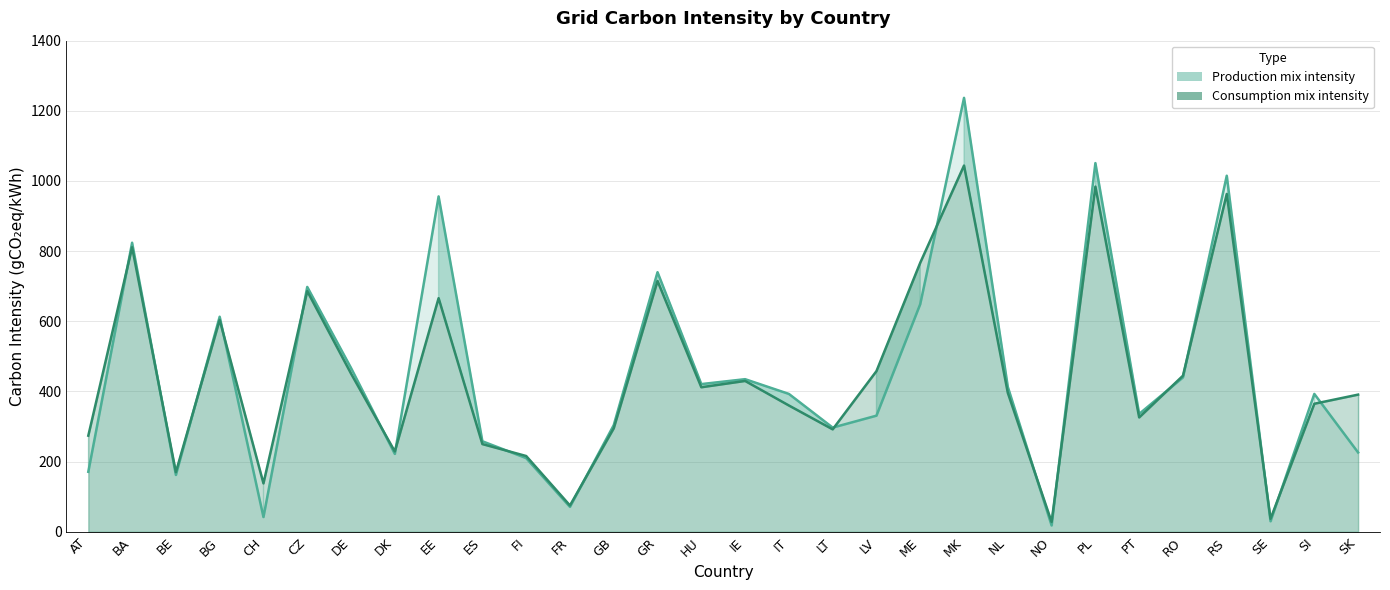

Reading right to left, list all the values displayed in this chart.

Production mix intensity (line): 226	393	30	1015	440	336	1051	18	413	1237	649	331	297	393	435	421	740	304	71	210	258	956	222	467	698	42	613	162	824	171
Consumption mix intensity (line): 391	365	37	963	445	326	984	28	396	1044	767	458	292	360	430	412	715	295	75	216	250	666	229	451	686	138	604	170	811	274